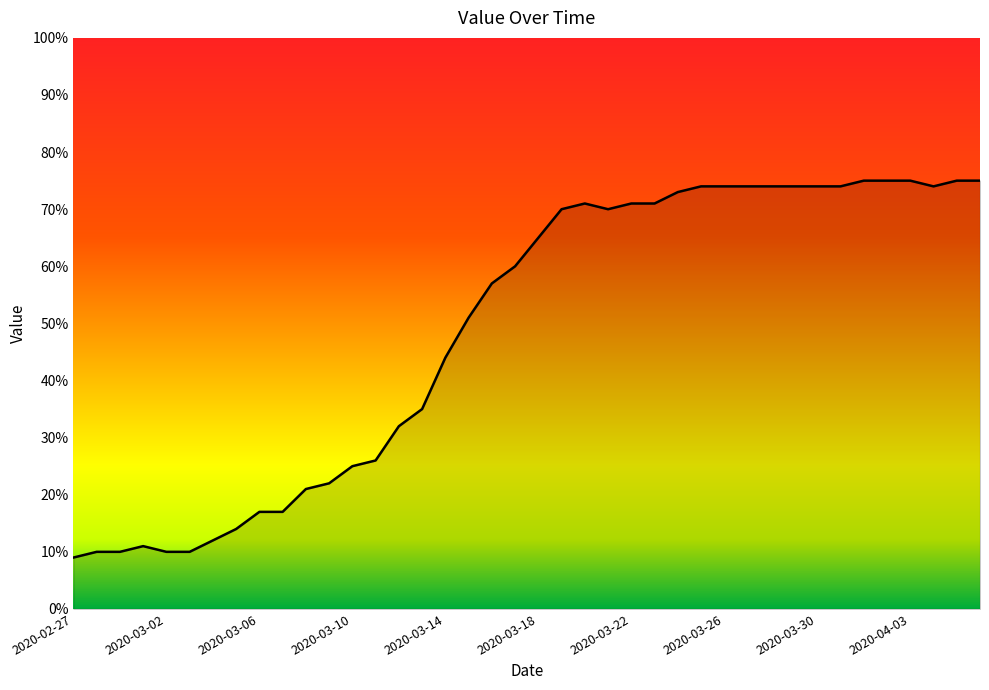

What is the difference between the maximum and minimum values?

66